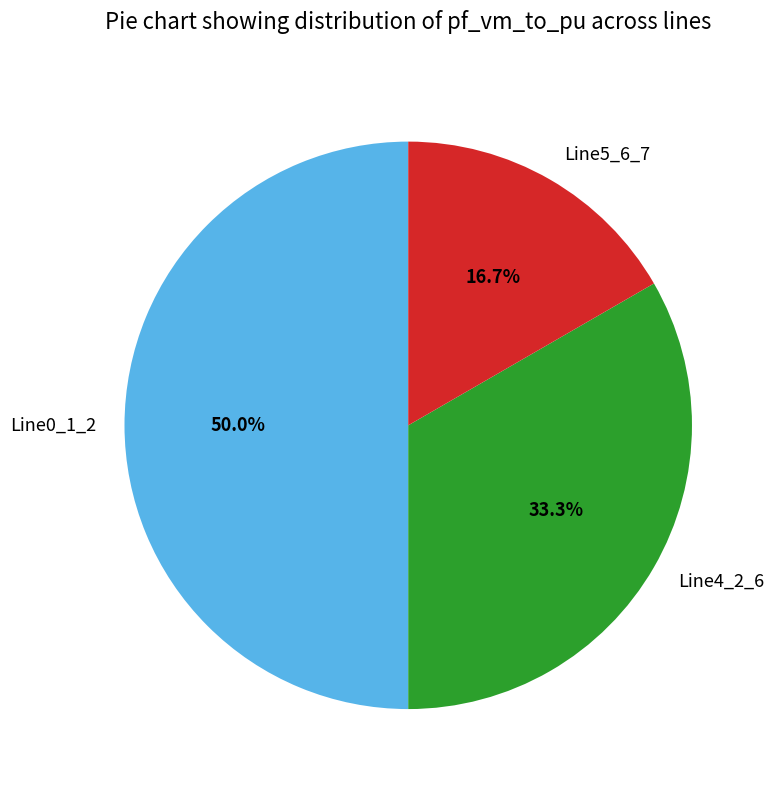

Does Line5_6_7 represent more than half of the total?

No